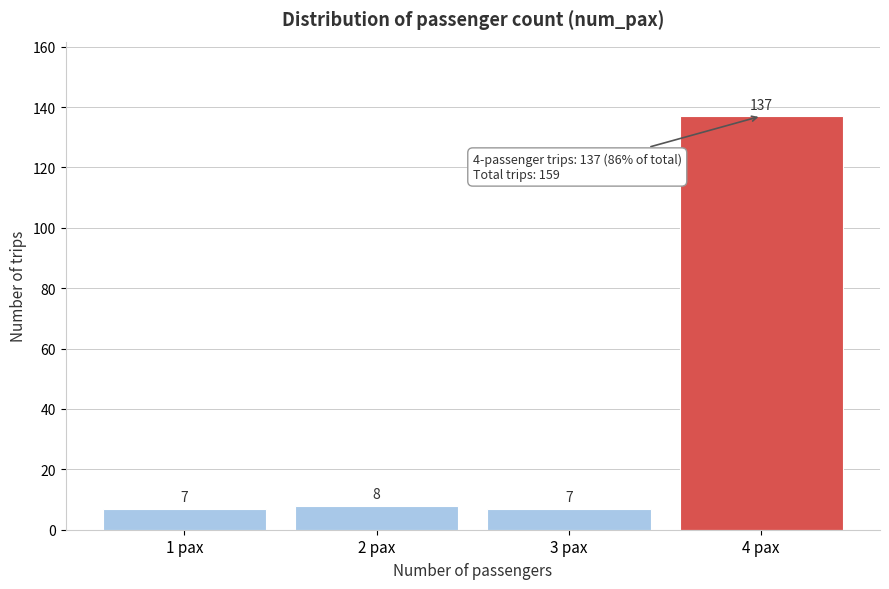

Reading left to right, extract all data points from this chart.

7	8	7	137